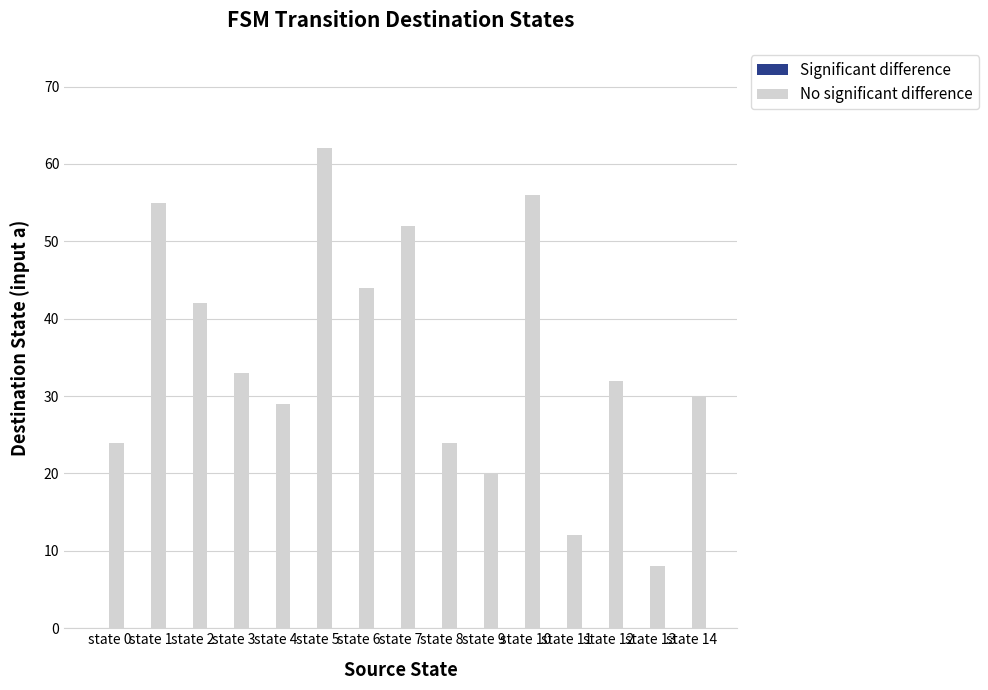

What is the maximum value shown in the chart?

62